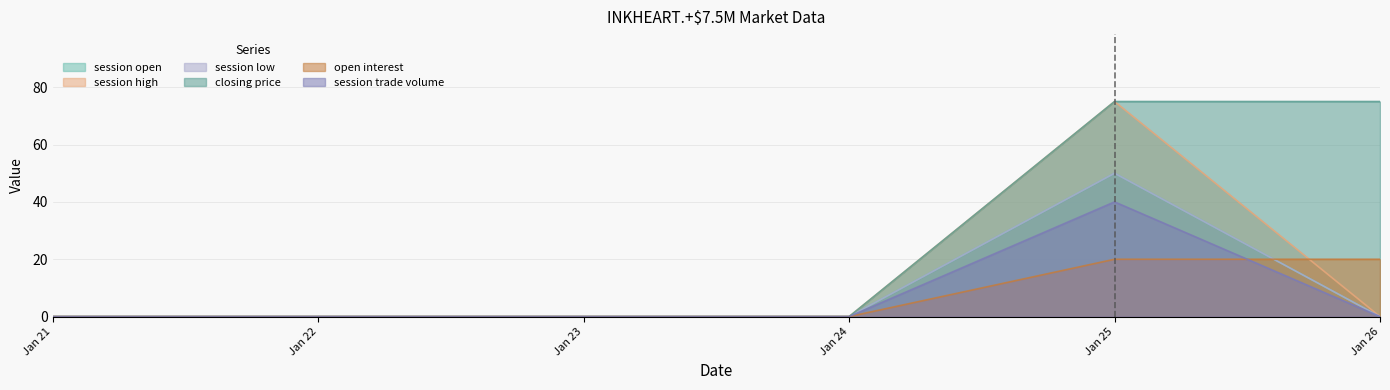

Which label corresponds to the smallest value in the chart?

Jan 21